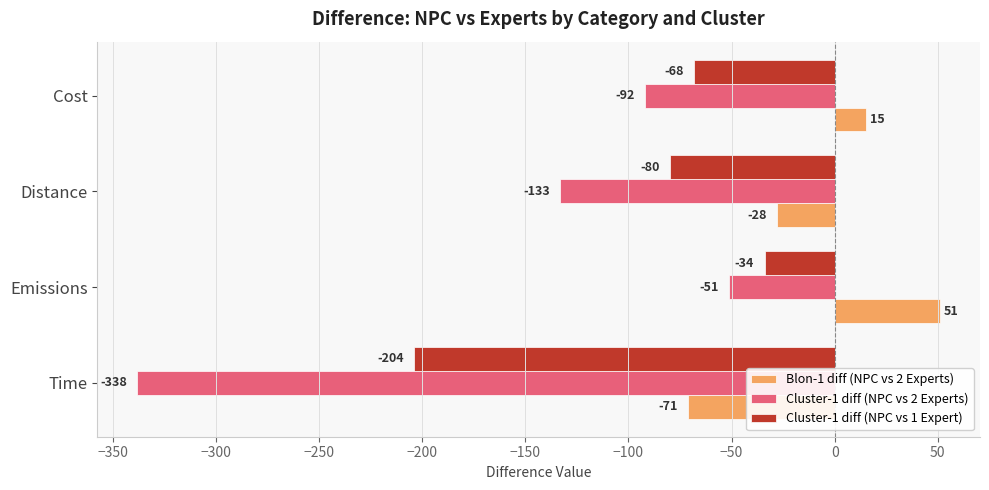

What is the difference between the highest and lowest values at Cost?

107